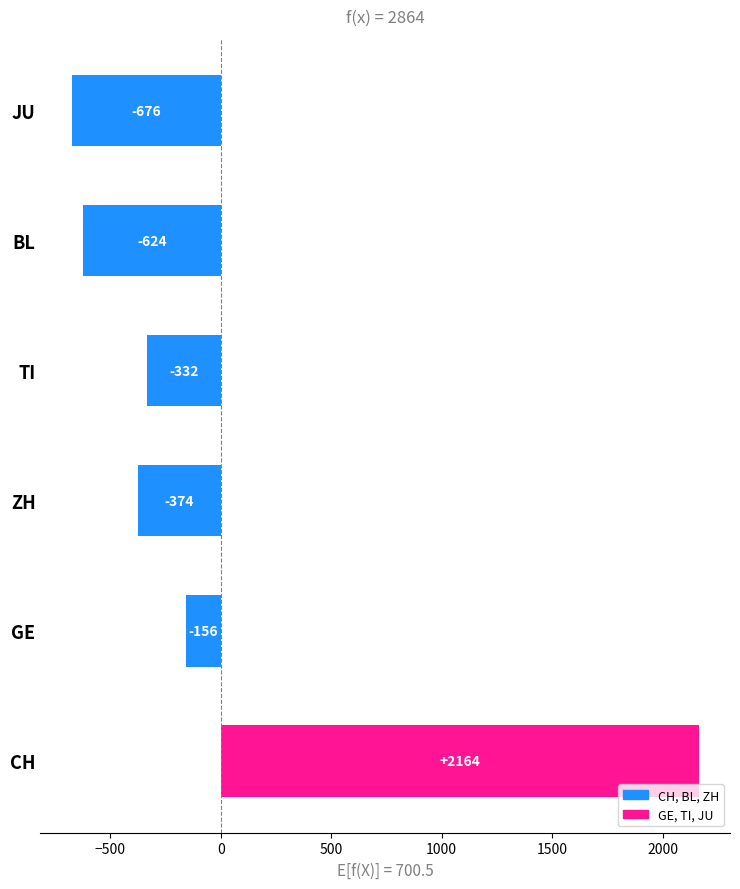

What is the difference between the second highest and second lowest values?

468.0